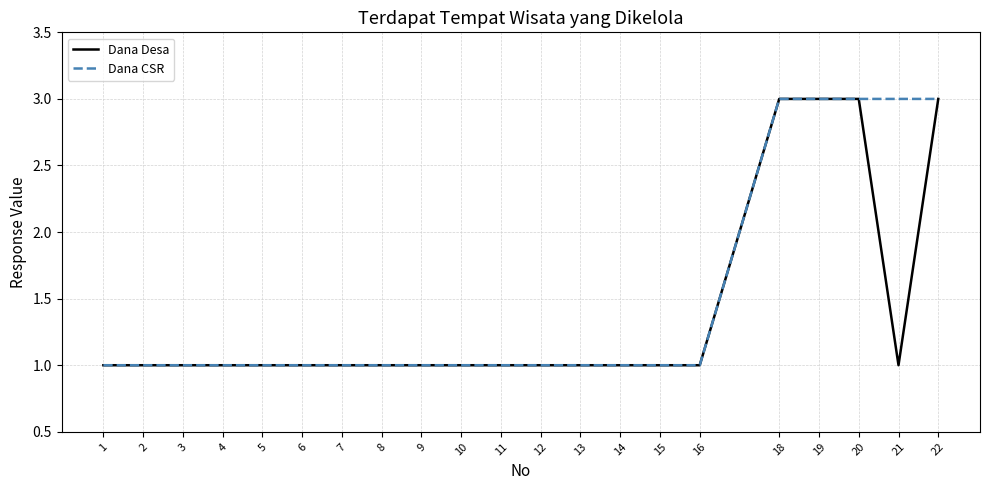

What are all the series names shown in the legend?

Dana Desa, Dana CSR